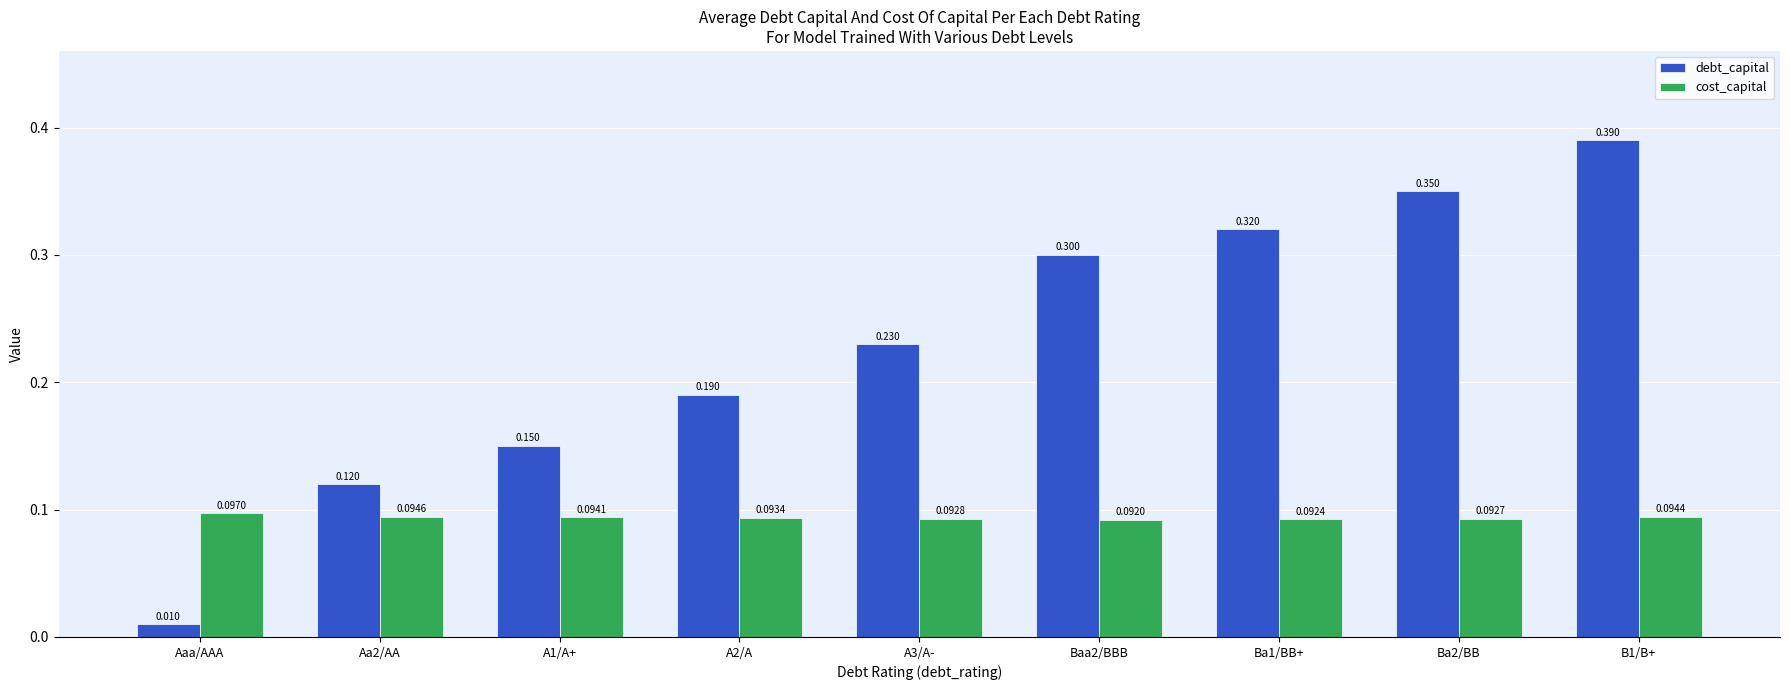

Rank the series by their maximum value, from lowest to highest.

cost_capital, debt_capital